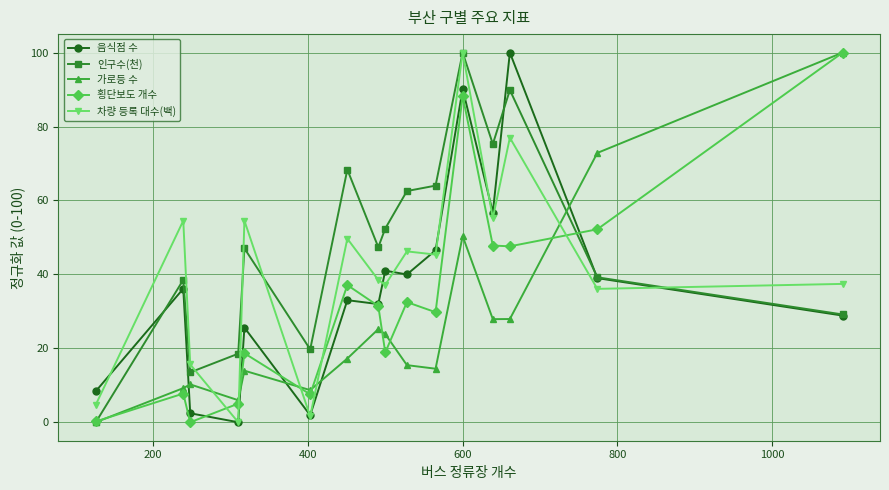

What is the difference between the second highest and second lowest values in the 음식점 수 series?

88.3